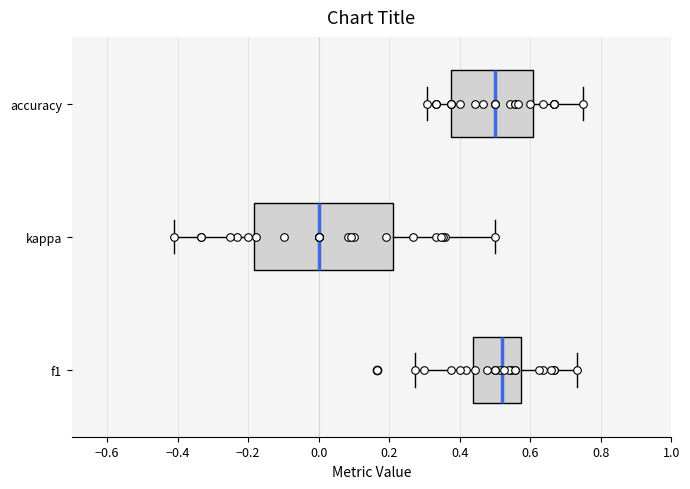

Comparing the boxes themselves (not the whiskers), which one is the widest?

kappa